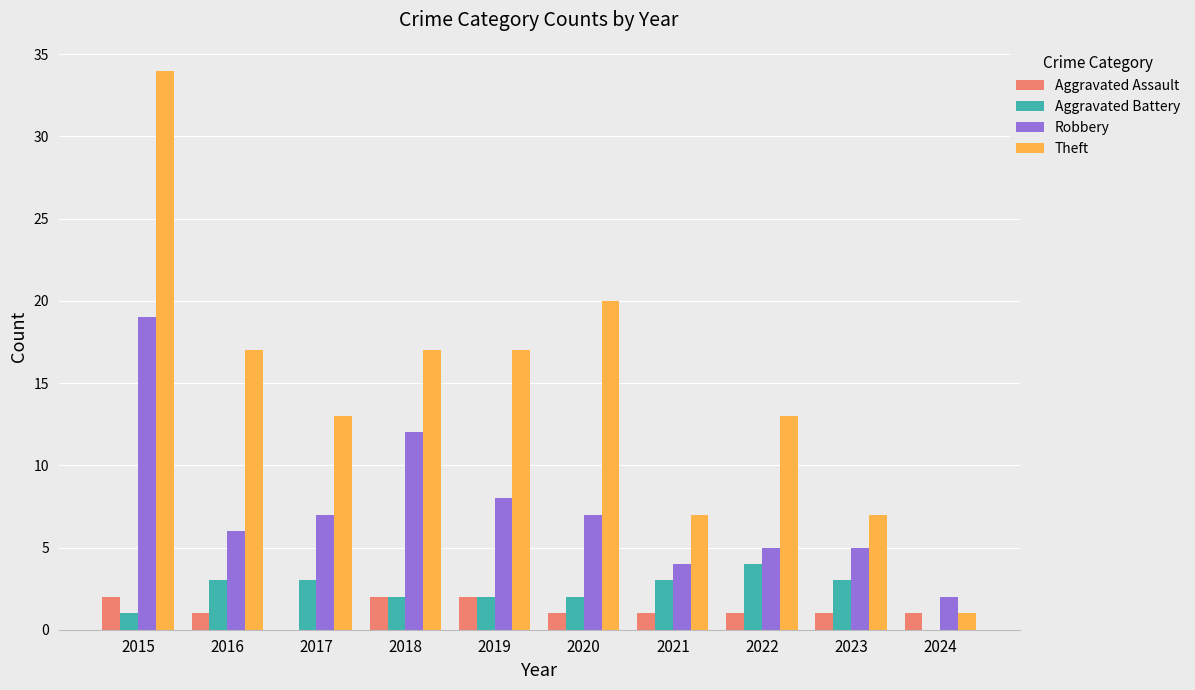

Reading left to right, what are all the values shown in this chart?

Aggravated Assault: 2015=2	2016=1	2017=0	2018=2	2019=2	2020=1	2021=1	2022=1	2023=1	2024=1
Aggravated Battery: 2015=1	2016=3	2017=3	2018=2	2019=2	2020=2	2021=3	2022=4	2023=3	2024=0
Robbery: 2015=19	2016=6	2017=7	2018=12	2019=8	2020=7	2021=4	2022=5	2023=5	2024=2
Theft: 2015=34	2016=17	2017=13	2018=17	2019=17	2020=20	2021=7	2022=13	2023=7	2024=1